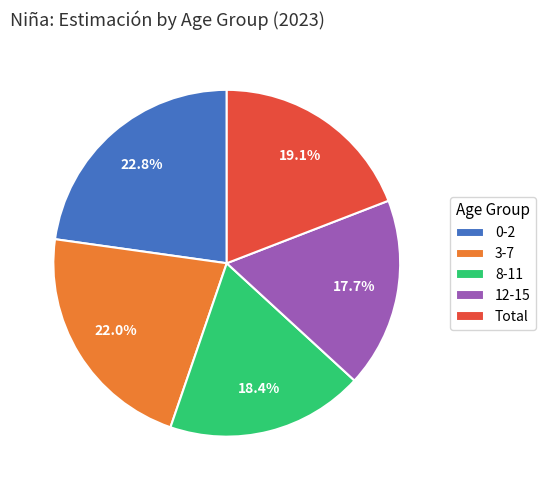

Do 8-11 and 3-7 together represent more than half of the pie?

No